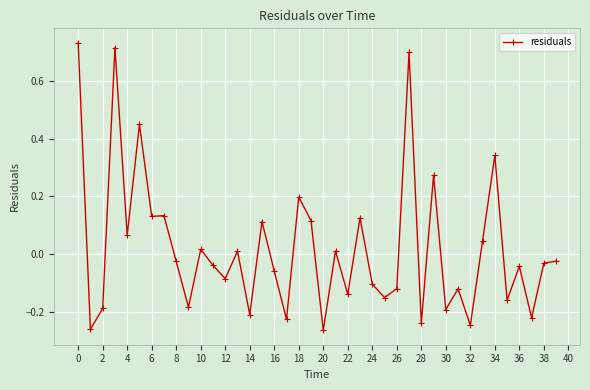

What is the sum of all values?

0.9